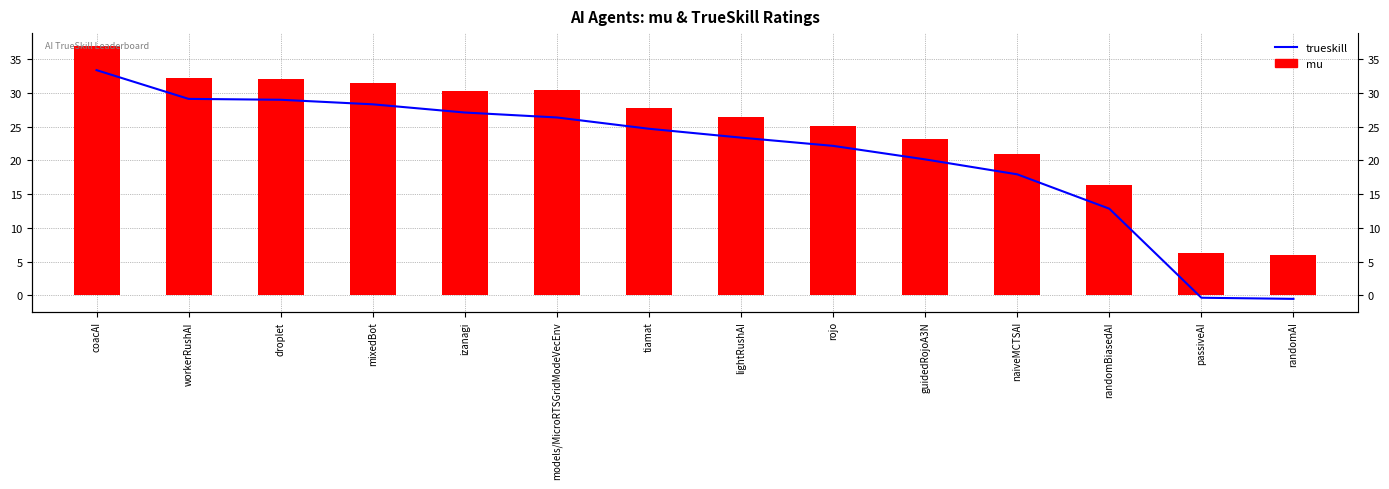

How many data points in mu are less than 27?

7